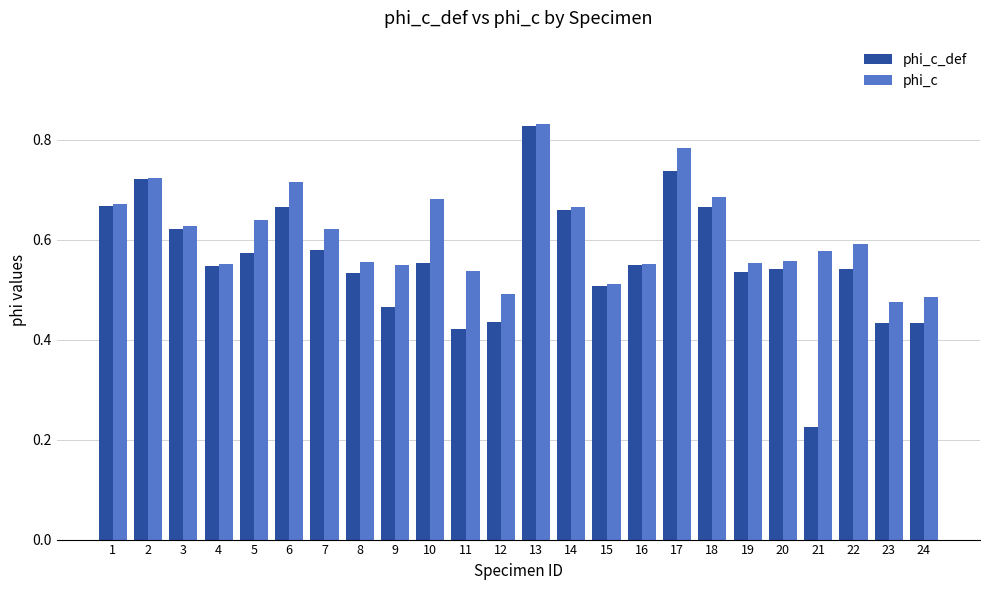

The value of phi_c at 9 is 0.5. True or false?

True